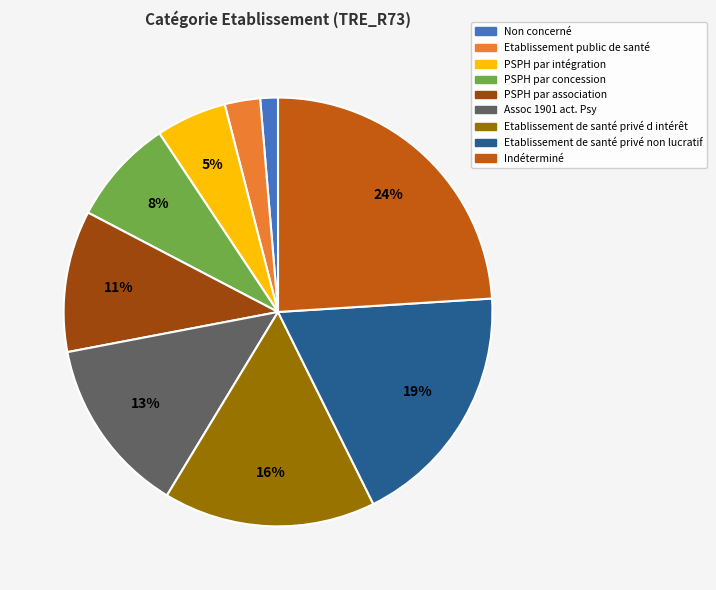

How many slices are in this pie chart?

9